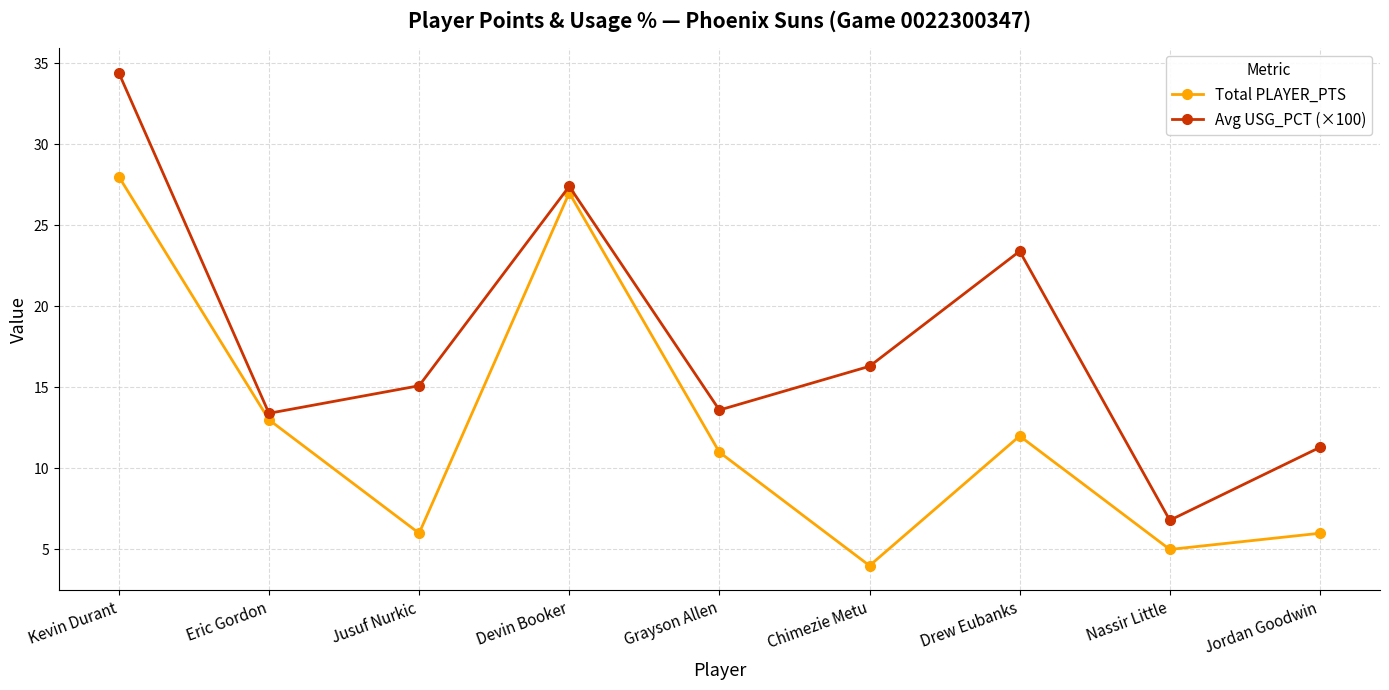

Does the chart display data point markers on the line(s)?

Yes